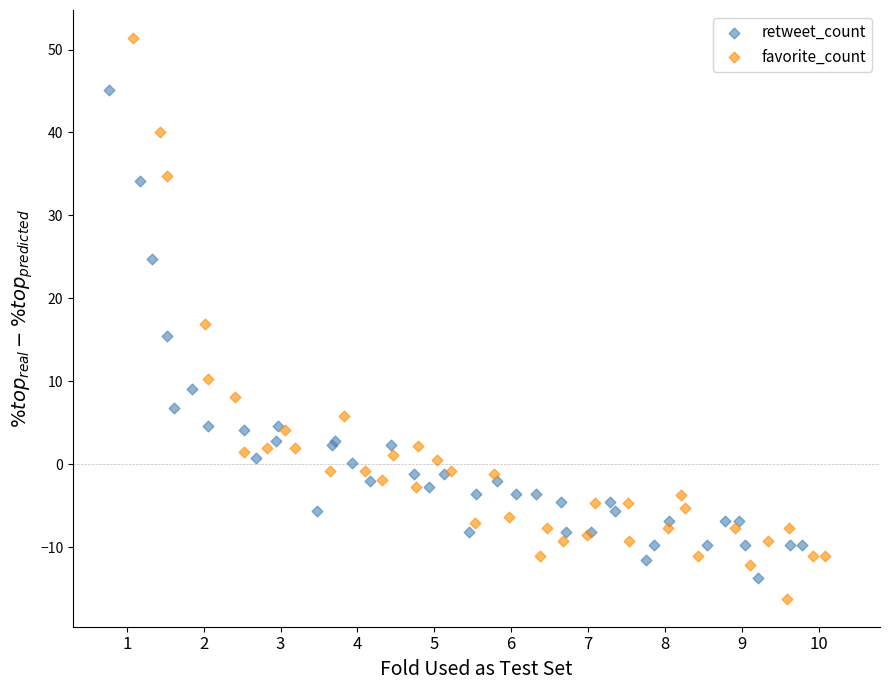

Which series has the largest Y range (max minus min)?

favorite_count